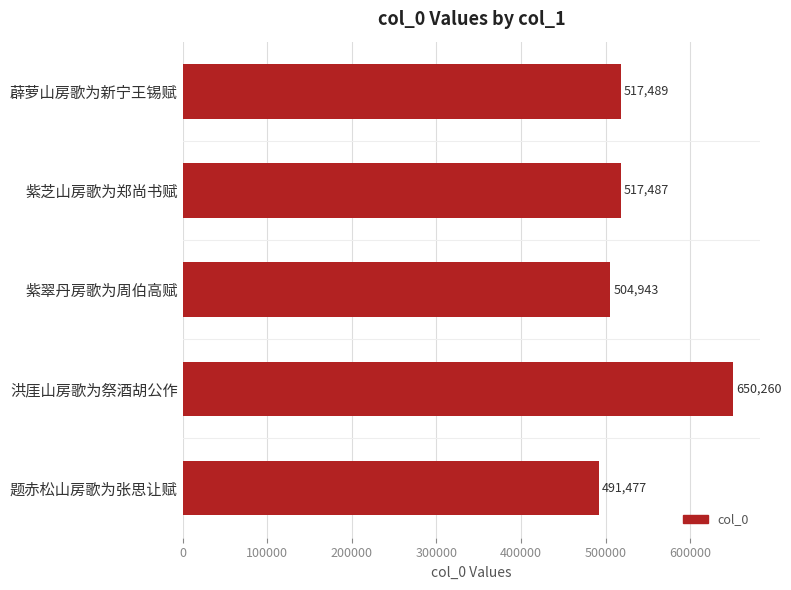

Where is the data nearest to the value 570868?

薜萝山房歌为新宁王锡赋